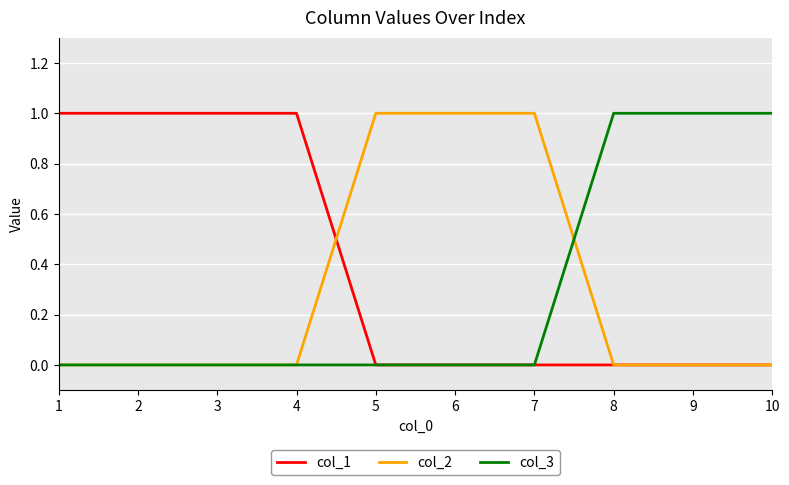

Which series has the largest total across all categories?

col_1